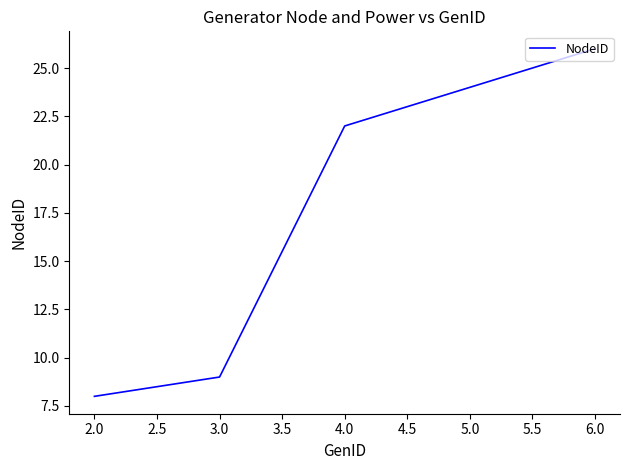

The value at 4.0 is 22. True or false?

True